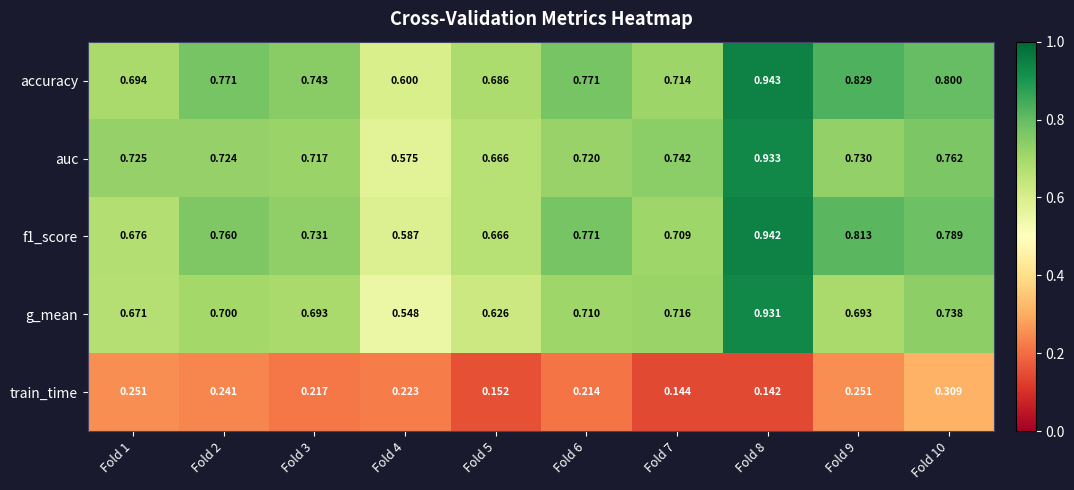

Which series has the largest total across all categories?

accuracy